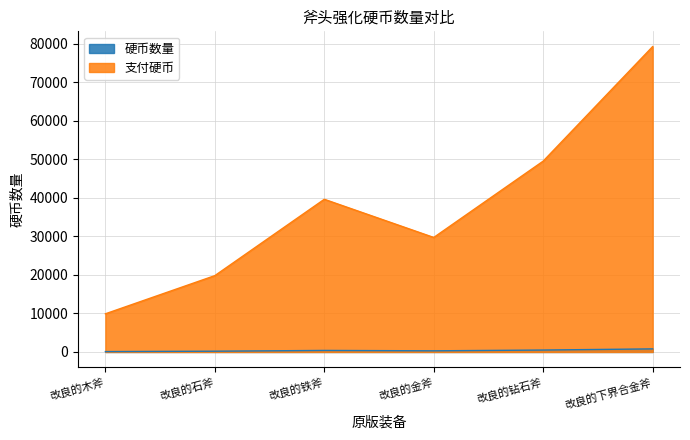

How many data points in 硬币数量 are less than 400?

3